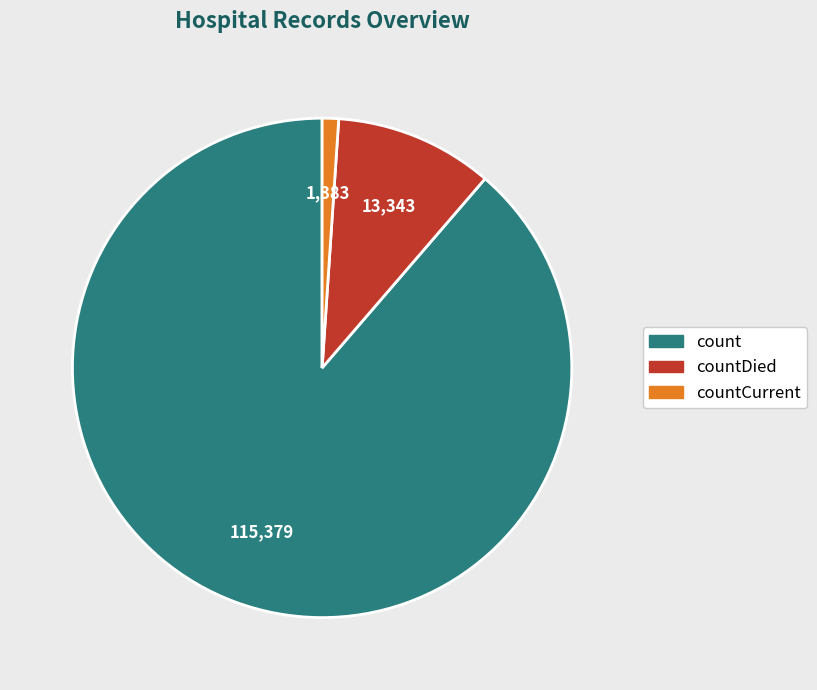

Is there a majority slice in this chart?

Yes